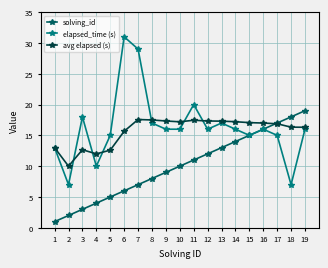

What is the total value across all series at 11?

48.5